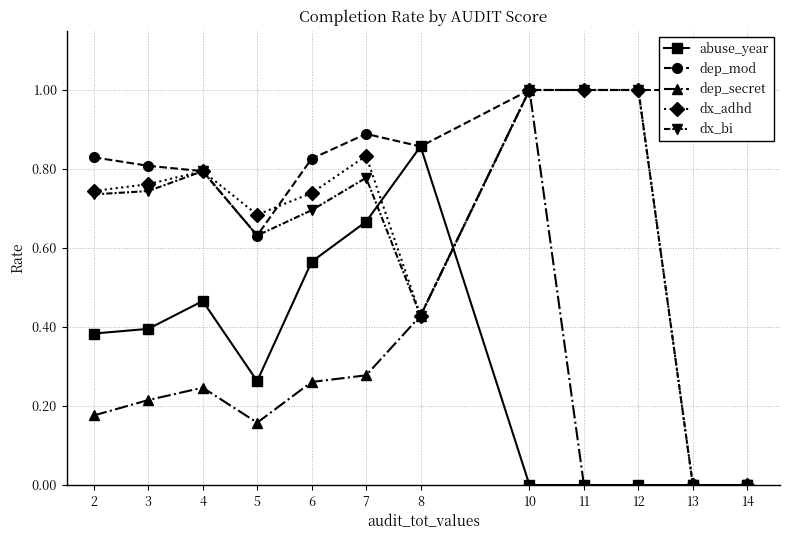

True or false: dx_adhd and abuse_year intersect in this chart.

True